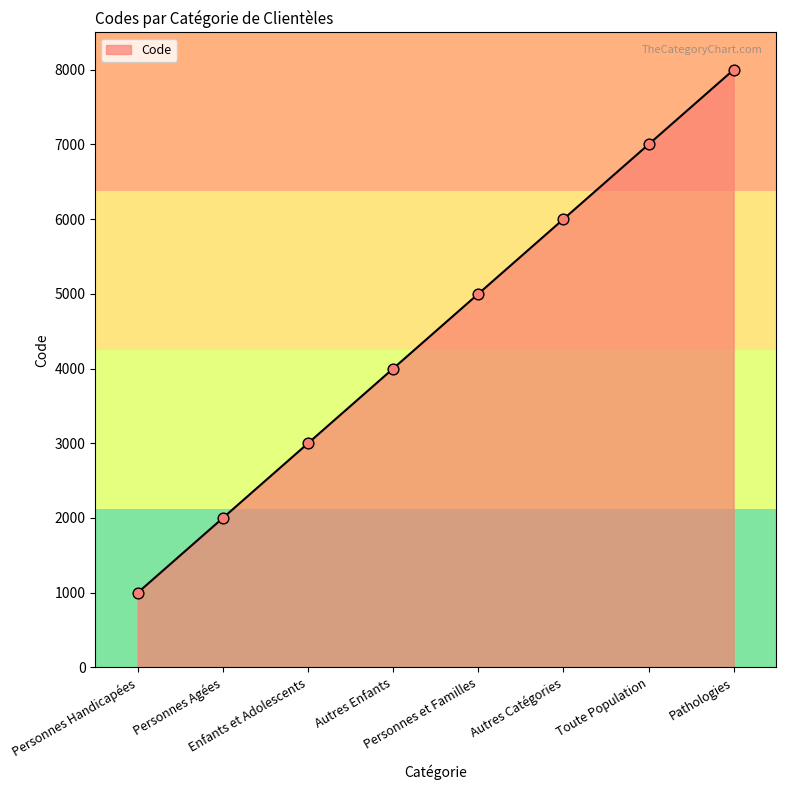

Approximately how many times larger is the value at Autres Catégories compared to Enfants et Adolescents?

2.0